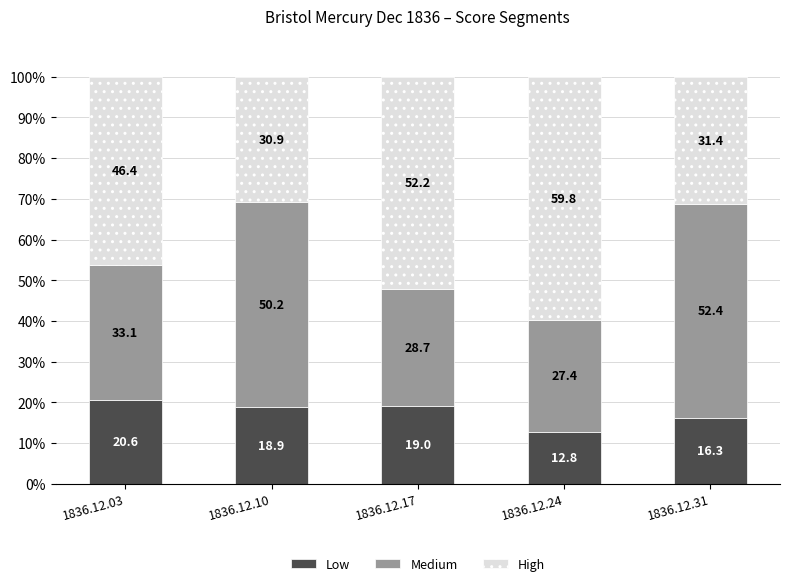

What is the total value across all series at 1836.12.10?

100.0